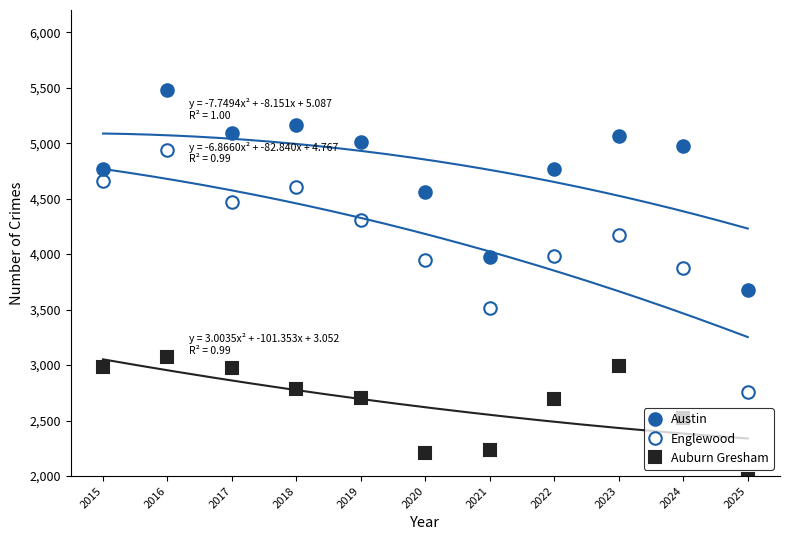

Which category has the highest value in the Englewood series?

2016